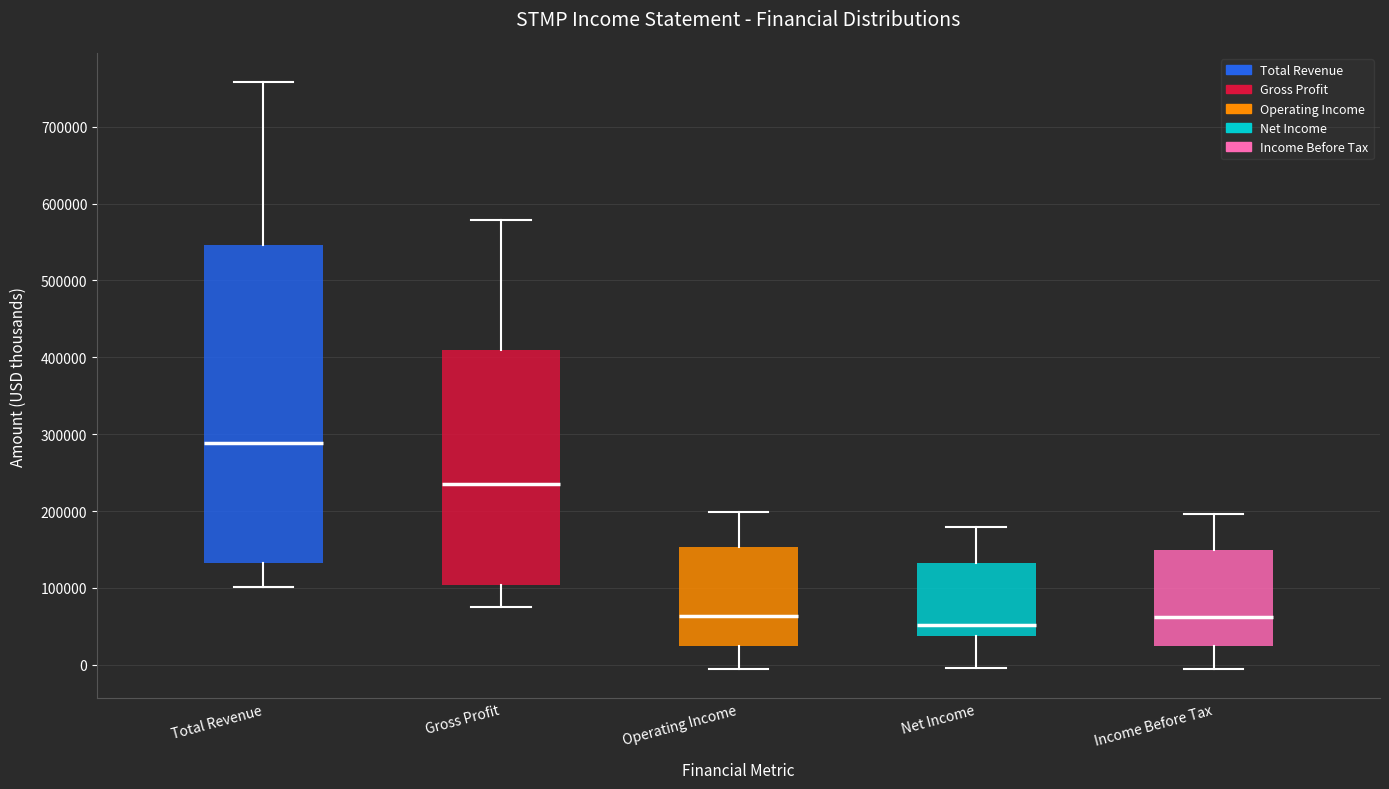

Comparing the boxes themselves (not the whiskers), which one is the tallest?

Total Revenue